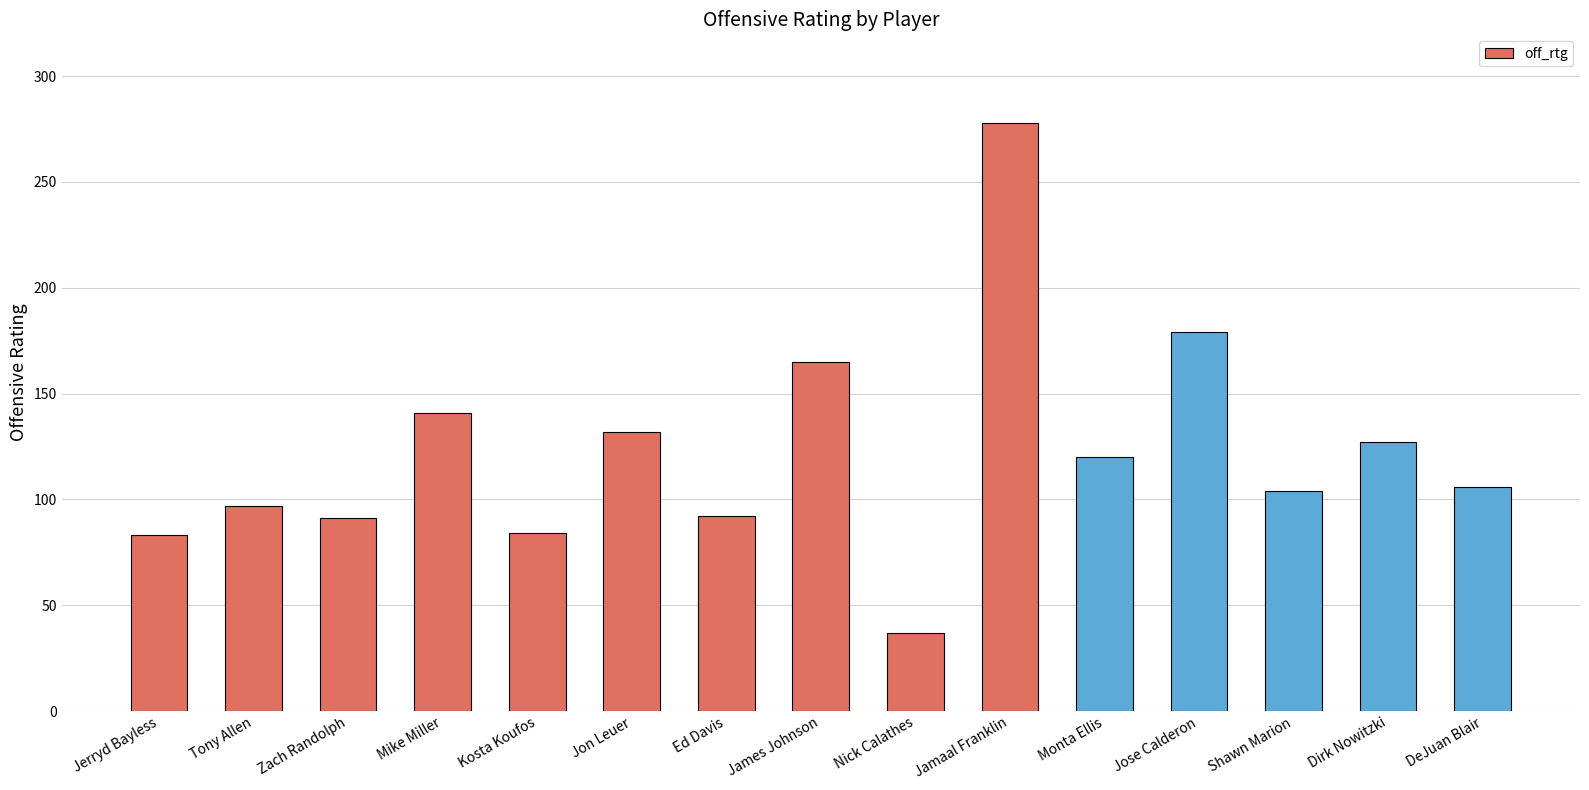

What is the change in value from Tony Allen to Mike Miller?

+44